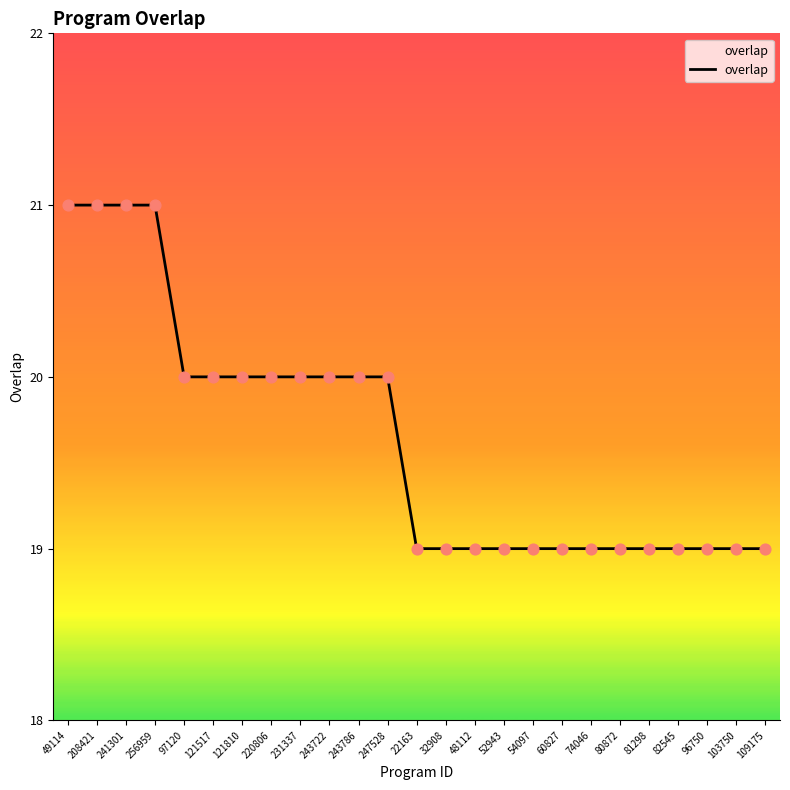

Which has a higher value, 54097 or 256959?

256959